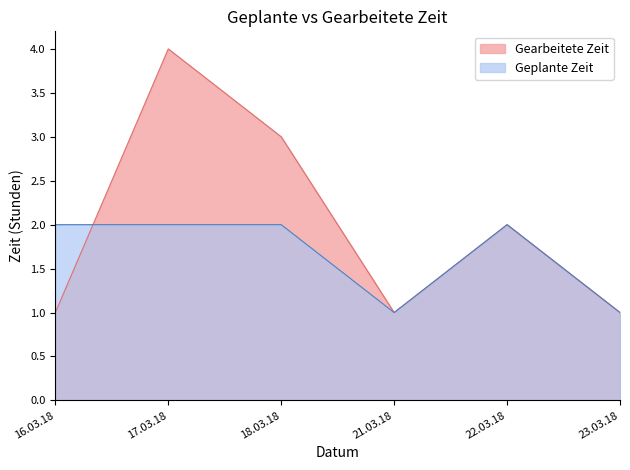

Which category has the highest value in the Gearbeitete Zeit series?

17.03.18